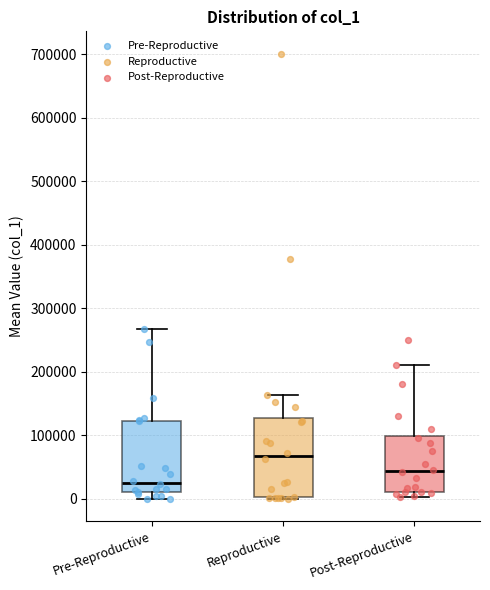

Which box has the lowest median line?

Pre-Reproductive